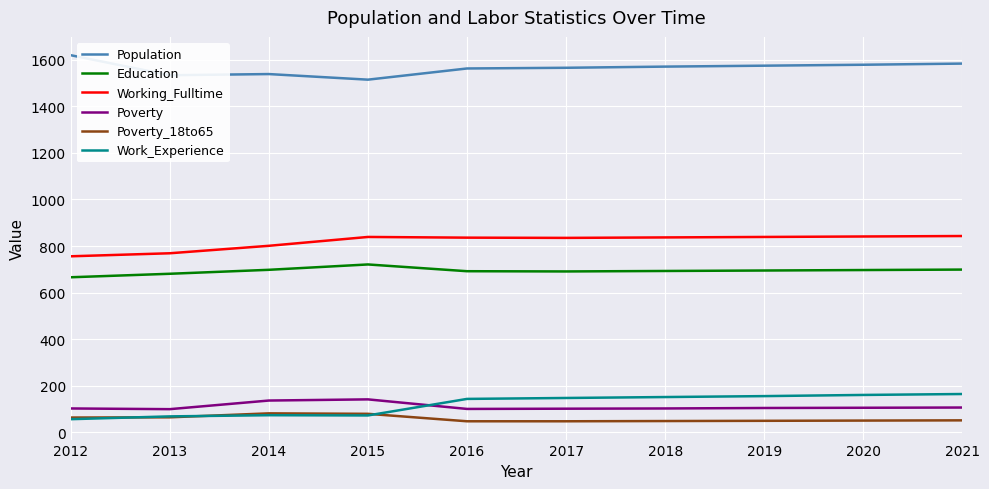

What is the difference between the maximum and minimum values in the Working_Fulltime series?

87